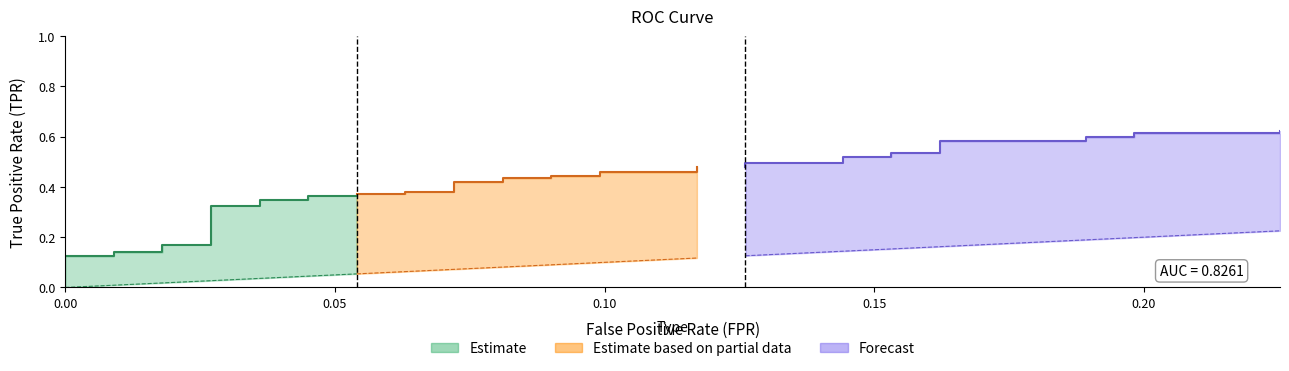

True or false: fpr and tpr cross at least once.

False